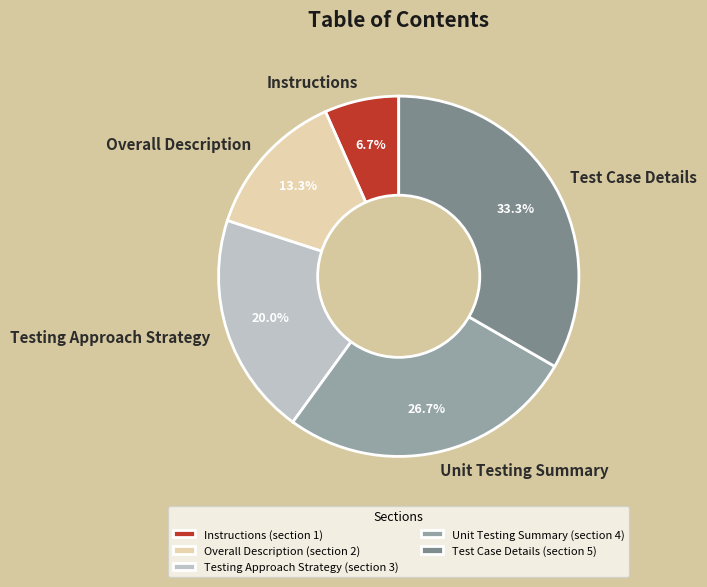

Approximately how many times larger is the value at Instructions compared to Testing Approach Strategy?

0.3